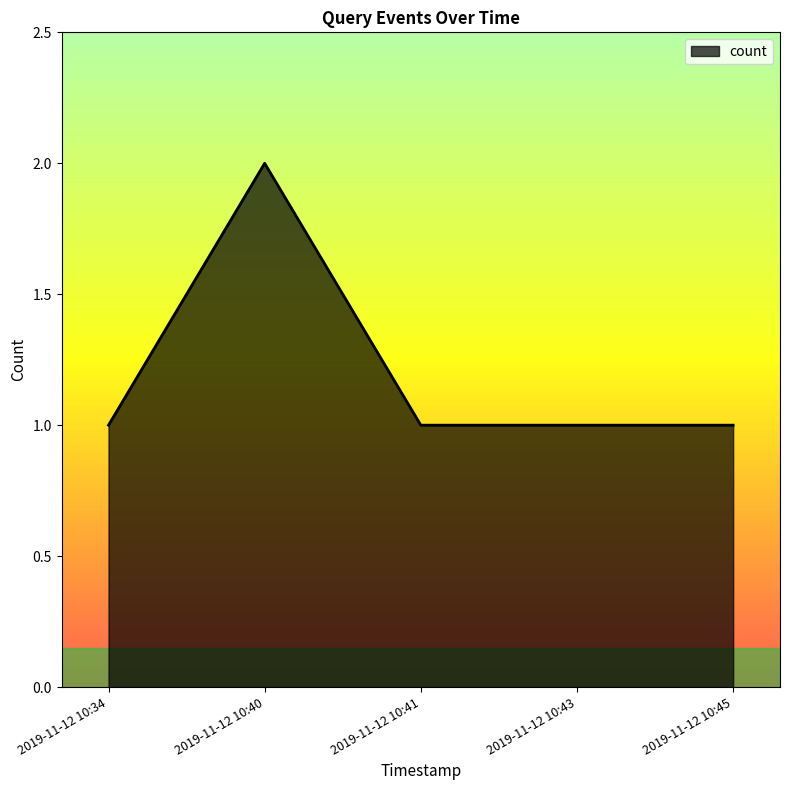

How many lines are shown in the chart?

1